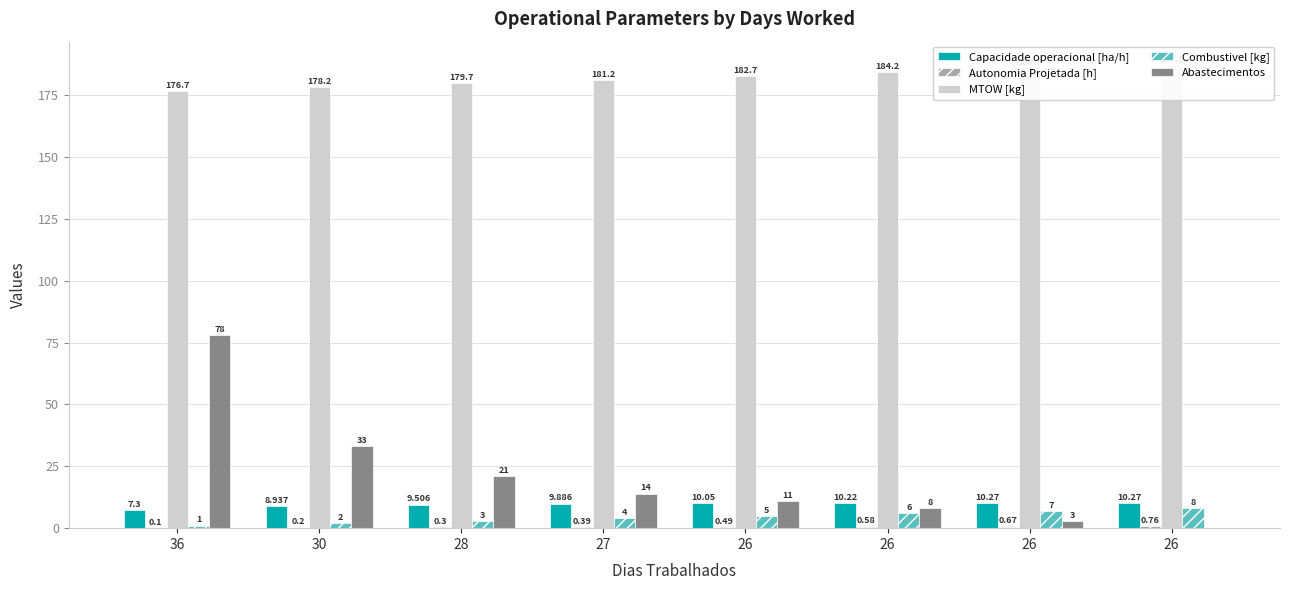

What is the difference between the Combustivel [kg] values at 26 and 36?

5.0